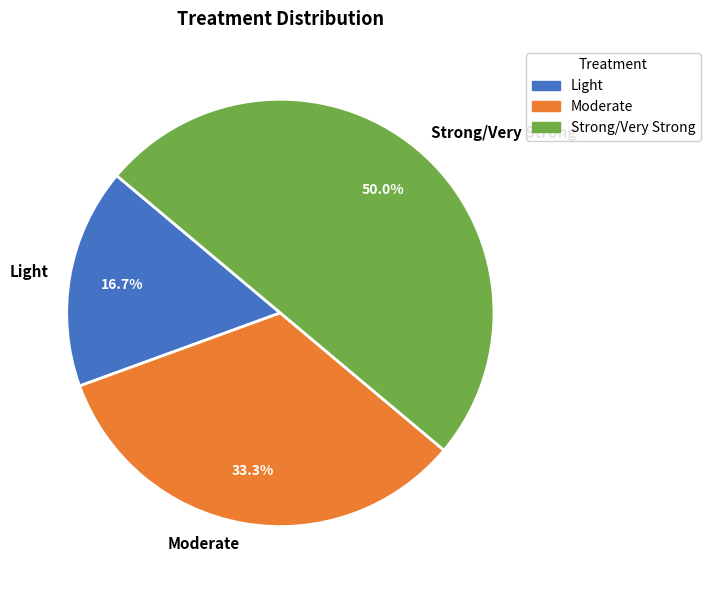

Is Light the majority of the pie?

No